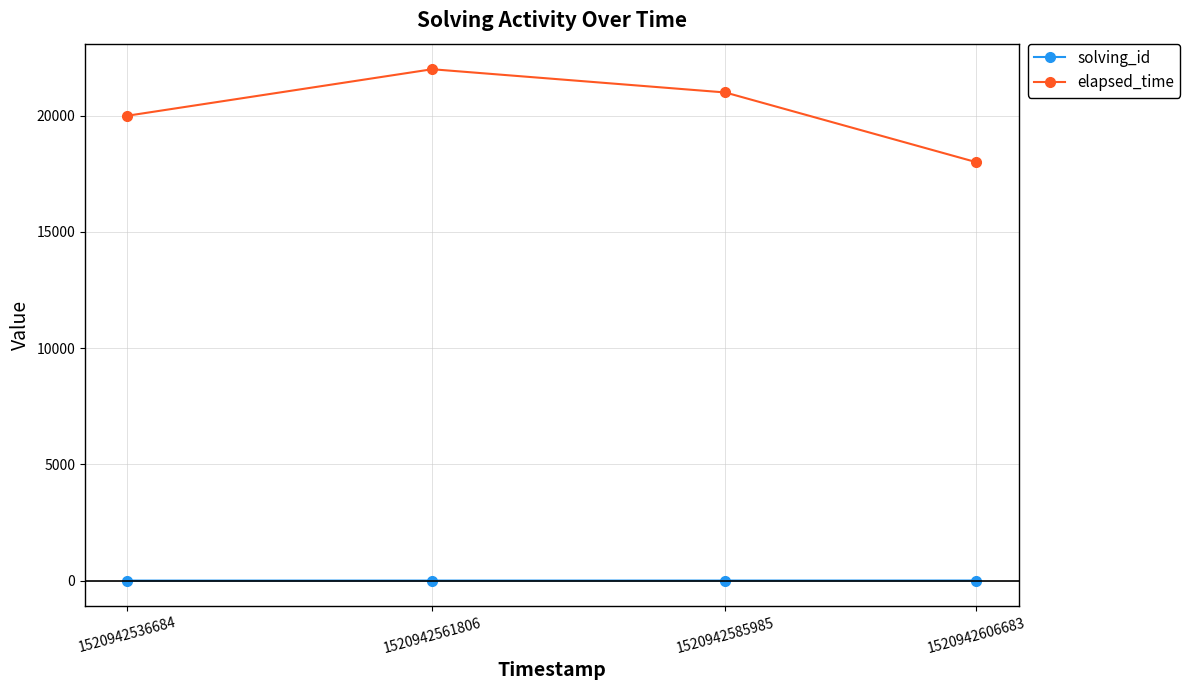

At how many categories does at least one series exceed 8800?

4